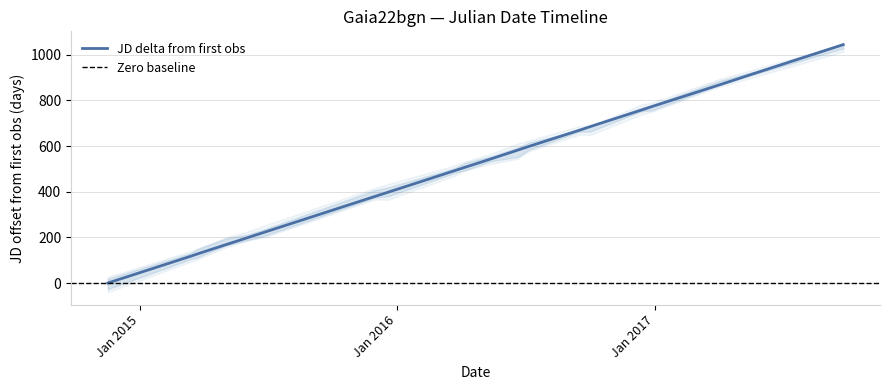

What is the difference between the maximum and minimum values?

1044.1